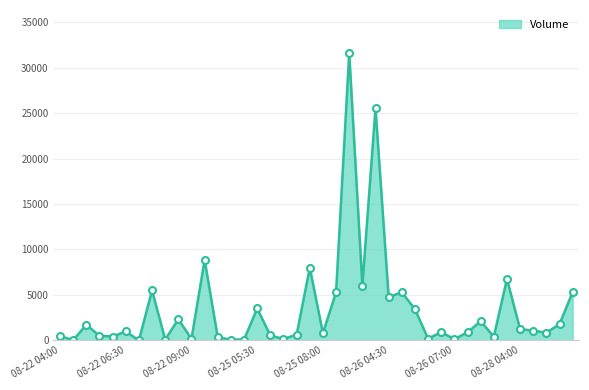

What is the difference between the maximum and minimum values?

31600